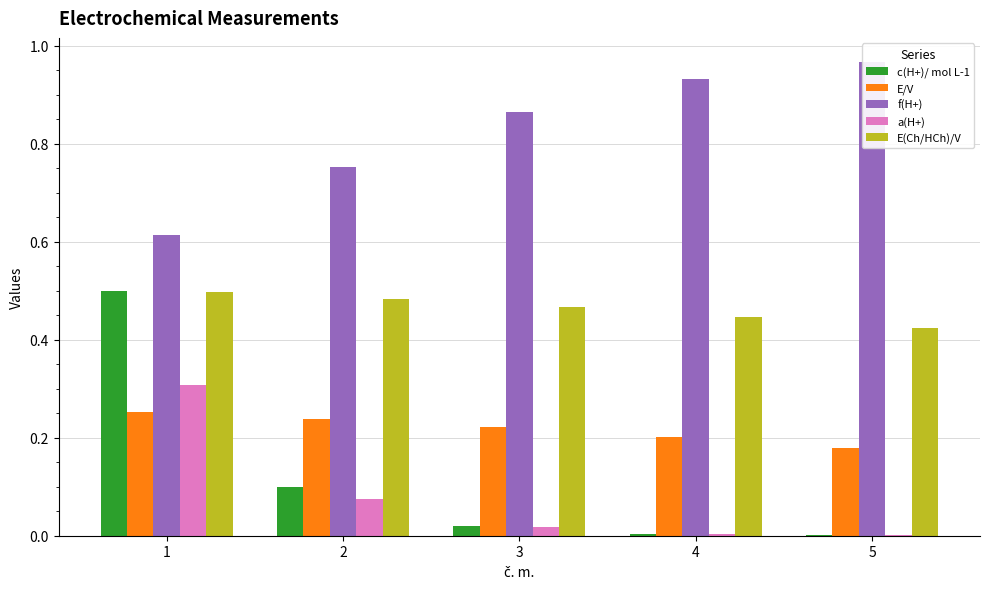

What is the value of the E/V bar at the 4th from the left?

0.2